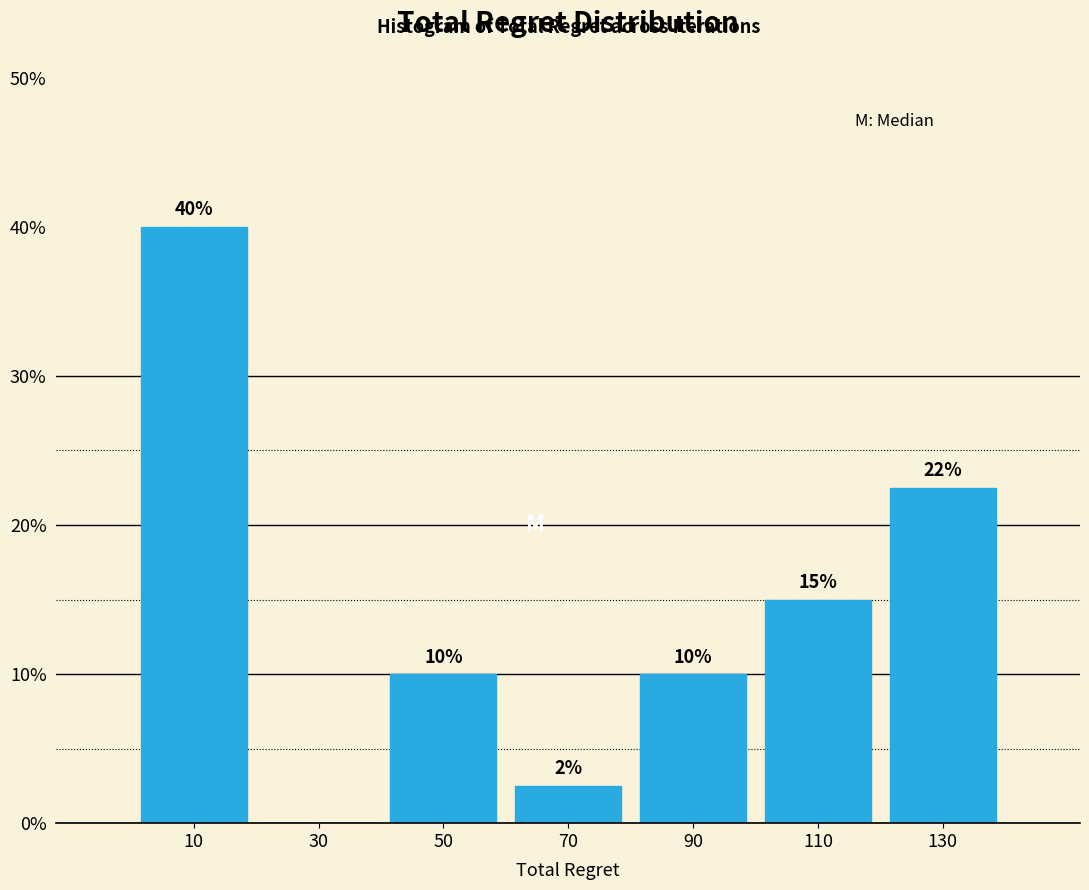

Over which range of the x-axis is the bar tallest?

0 to 20